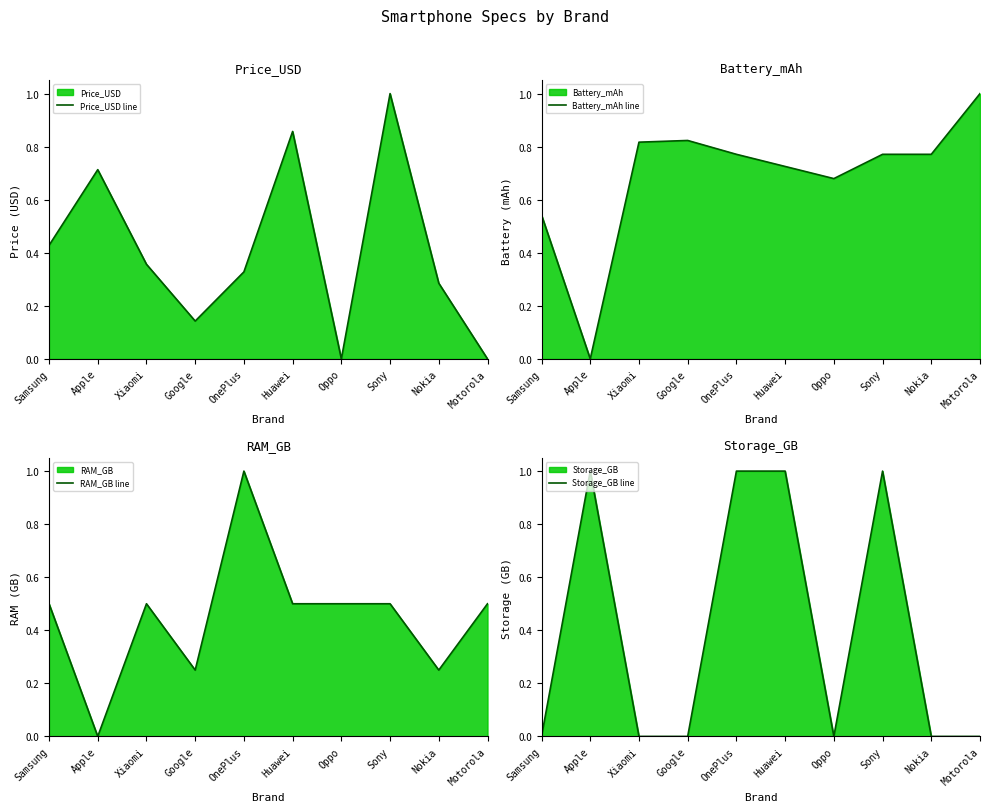

Which series ends up on top after the final intersection of RAM_GB line and Battery_mAh line?

Battery_mAh line